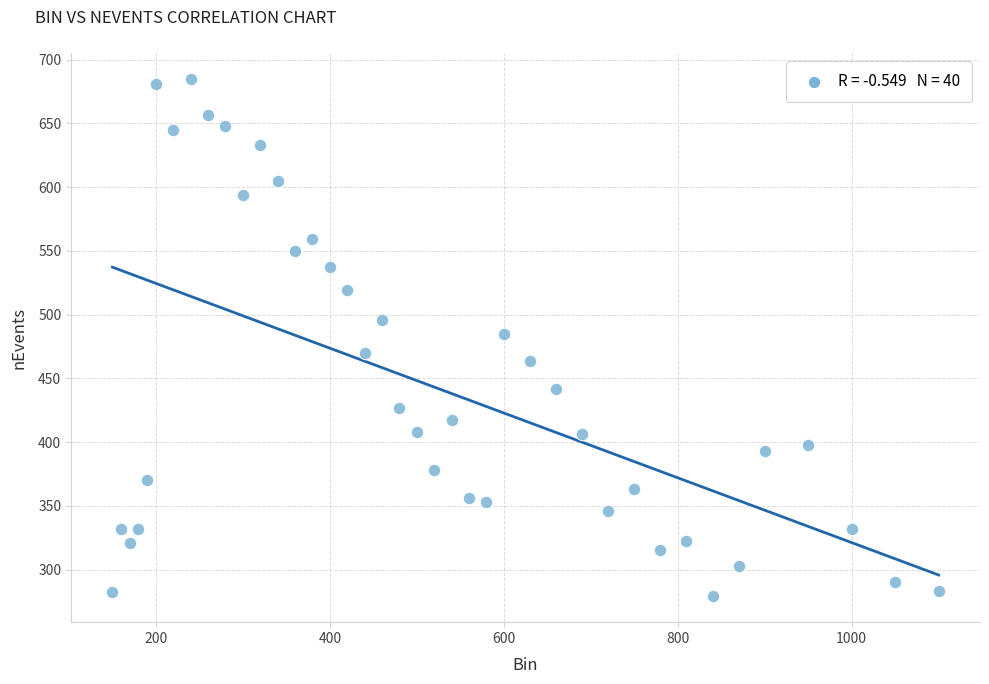

What is the range of X values (max minus min)?

950